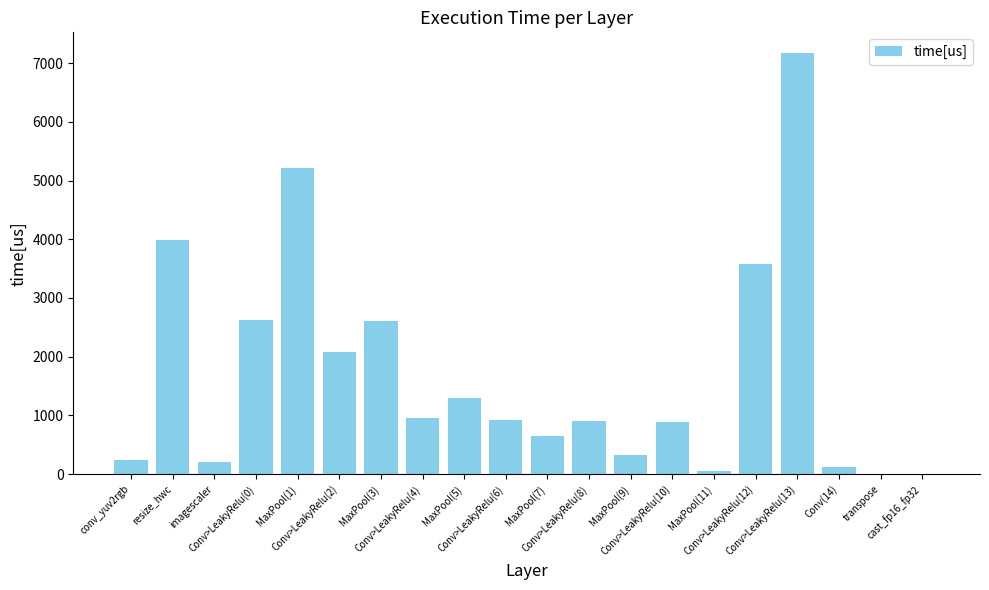

What is the sum of all values?

33818